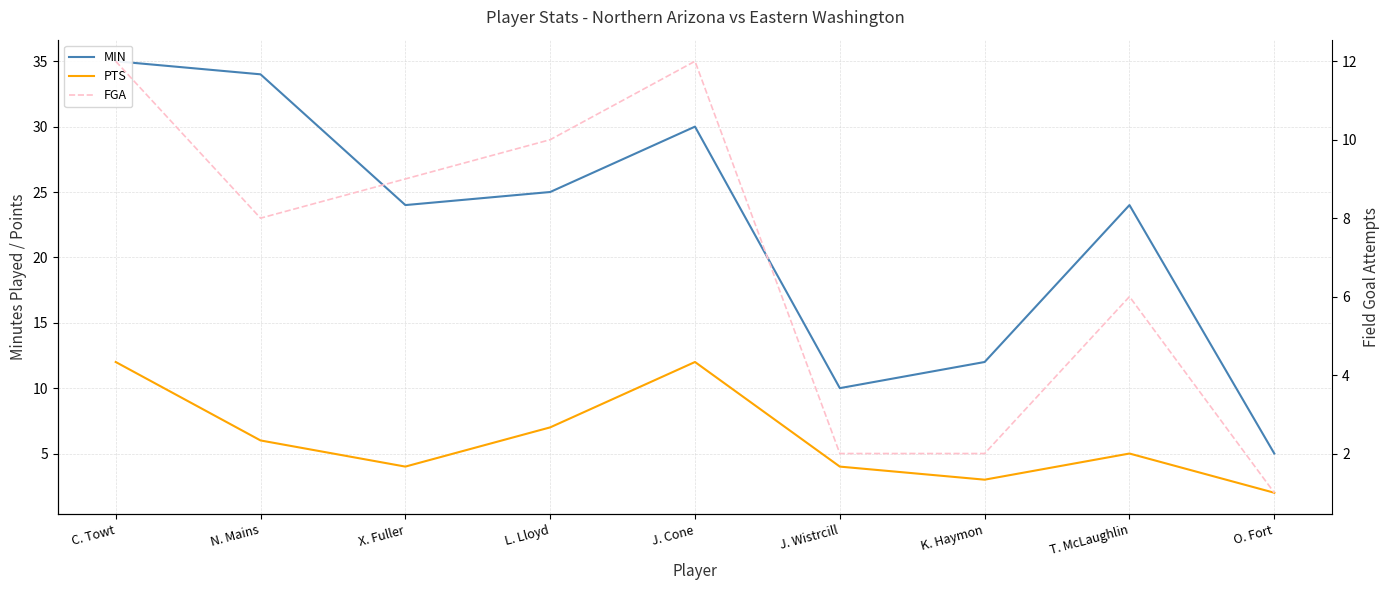

Rank the series at J. Wistrcill from lowest to highest value.

FGA, PTS, MIN